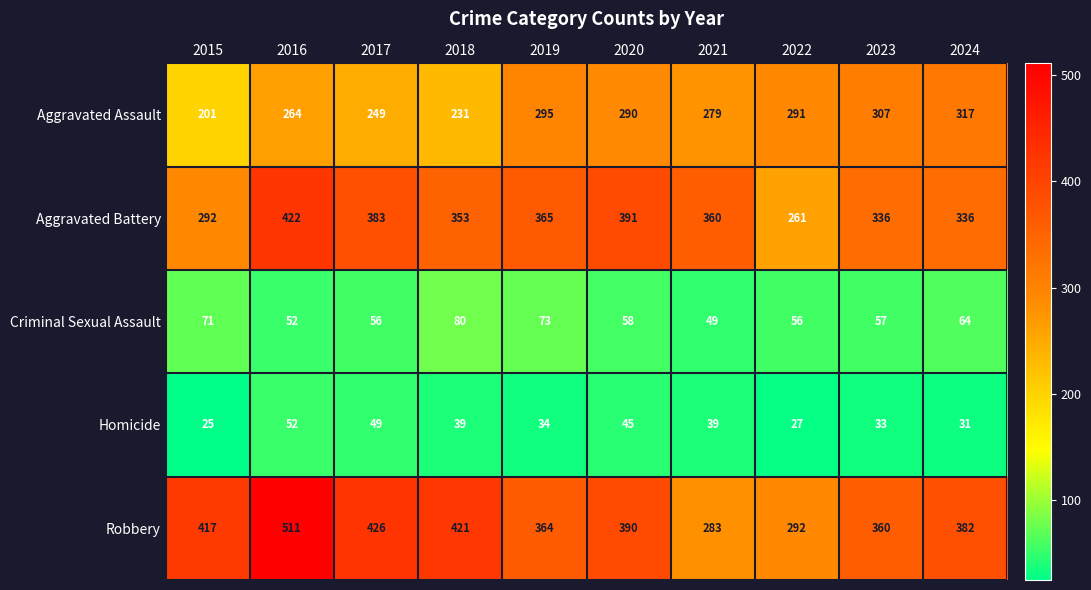

What is the difference between the maximum and minimum values in the Aggravated Battery series?

161